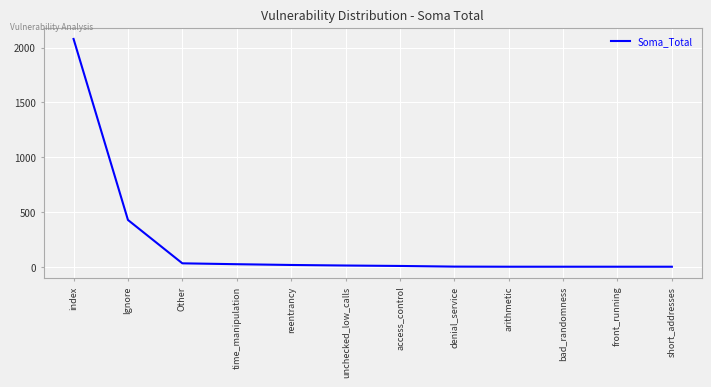

How many categories are shown in the chart?

12